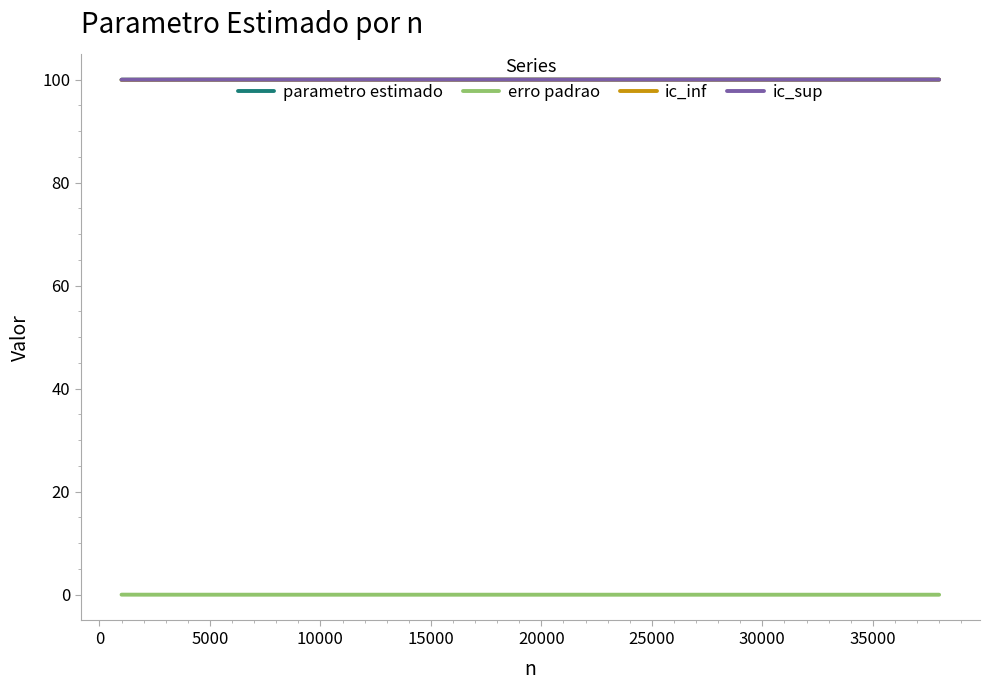

True or false: parametro estimado and erro padrao cross at least once.

False